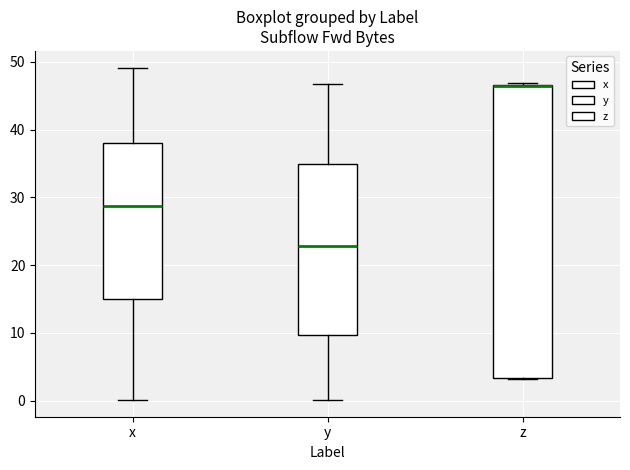

Reading left to right, read every box against the y-axis: the position of its median line, the range the box covers, and the ends of its whiskers. The values are not printed on the chart, so give them approximately, as read against the axis.

x: median 29, box 15 to 38, whiskers 0 to 49
y: median 23, box 10 to 35, whiskers 0 to 47
z: median 46, box 3 to 47, whiskers 3 to 47